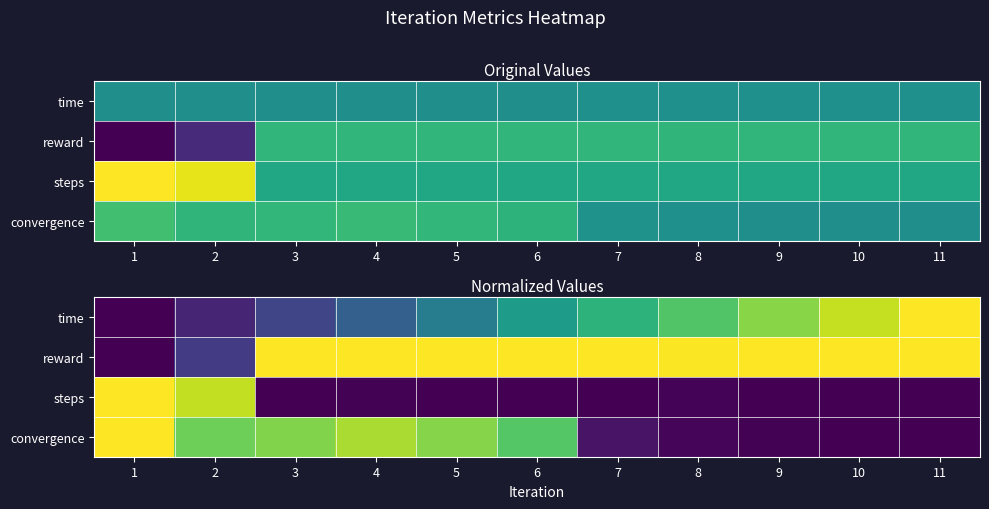

The value of convergence at 7 is 0.0. True or false?

False